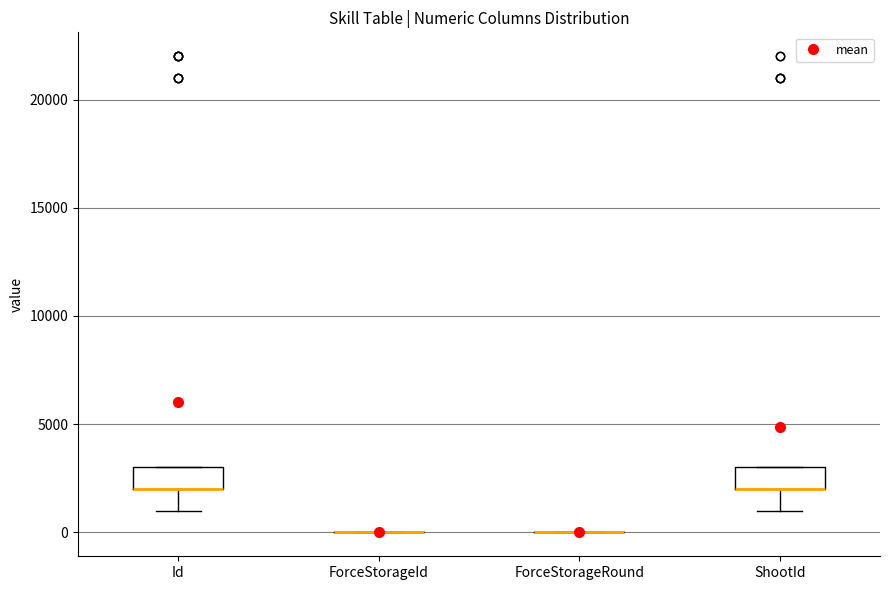

Reading left to right, read every box against the y-axis: the position of its median line, the range the box covers, and the ends of its whiskers. The values are not printed on the chart, so give them approximately, as read against the axis.

Id: median 2000 (drawn on the box's lower edge), box 2000 to 3000, whiskers 1000 to 3000
ForceStorageId: box collapsed to a line at 0, whiskers 0 to 0
ForceStorageRound: box collapsed to a line at 0, whiskers 0 to 0
ShootId: median 2000 (drawn on the box's lower edge), box 2000 to 3000, whiskers 1000 to 3000